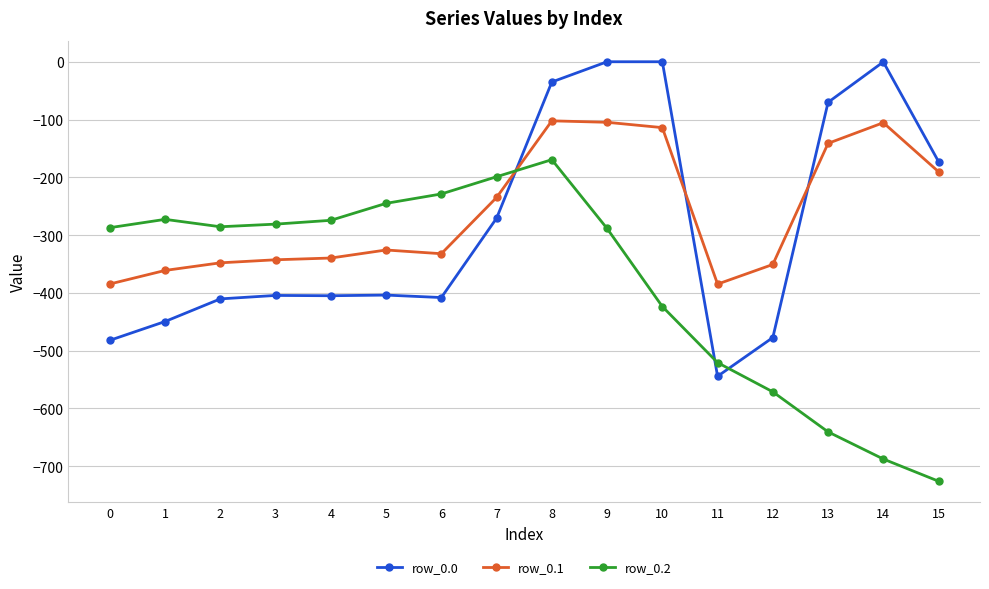

What is the smallest value displayed?

-725.8